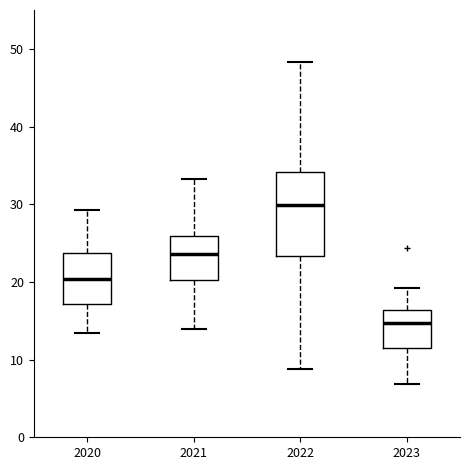

Comparing the boxes themselves (not the whiskers), which one is the tallest?

2022